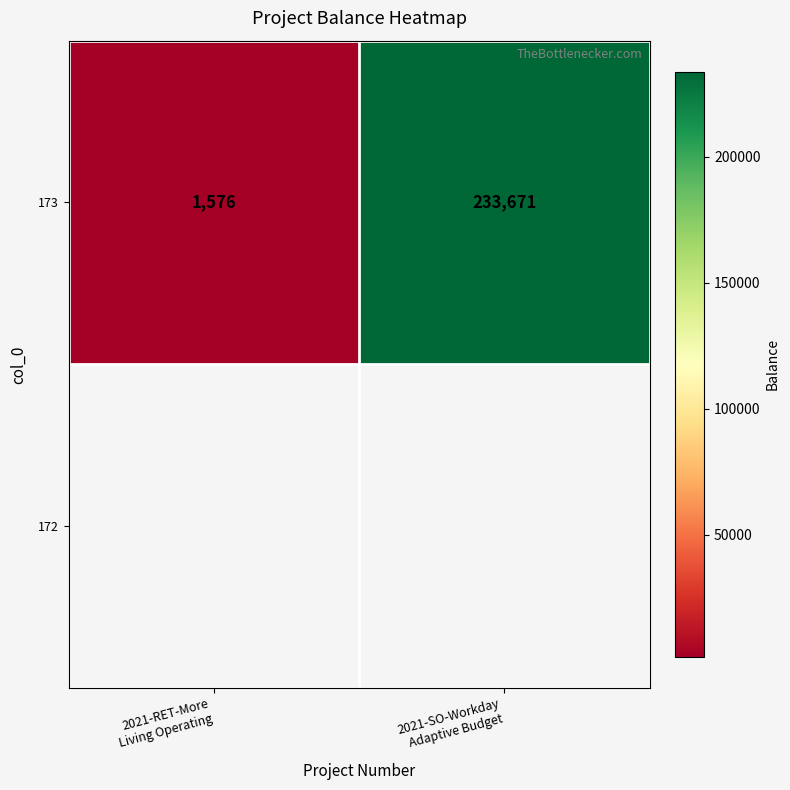

Count the values in the range 1576 to 233671.

2